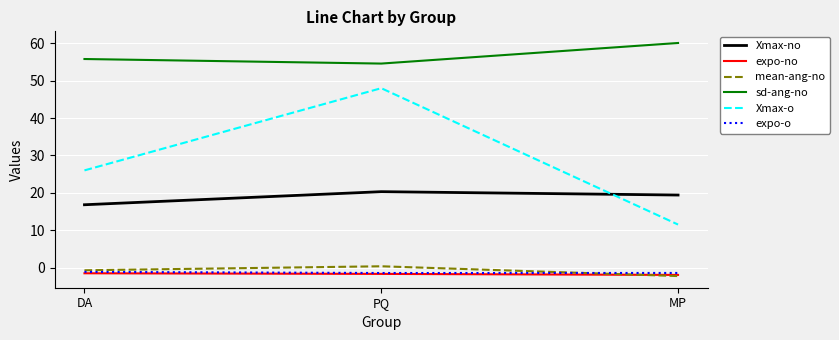

Between DA and MP, which series saw the biggest shift?

Xmax-o